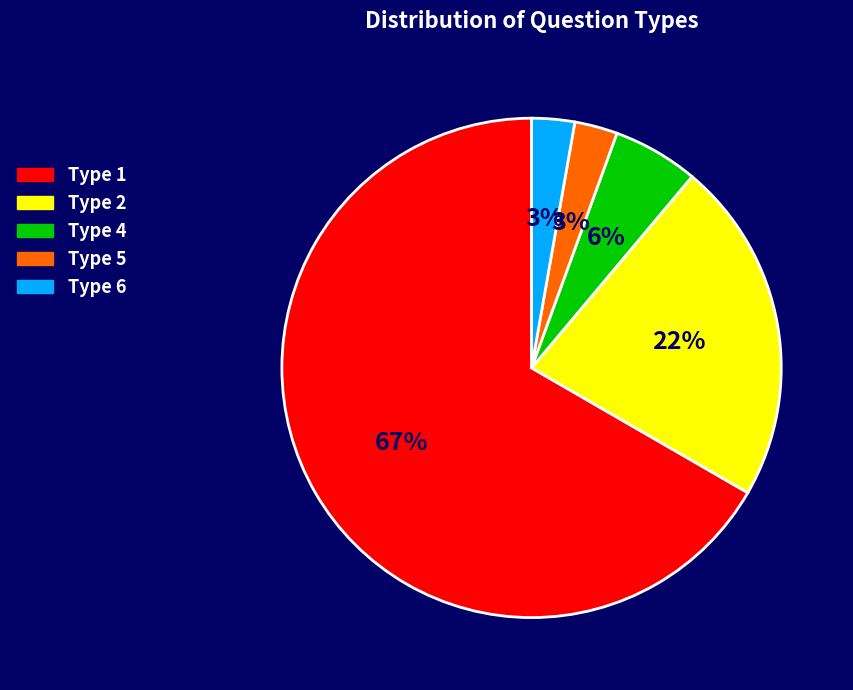

Does Type 6 account for over 50% of the chart?

No